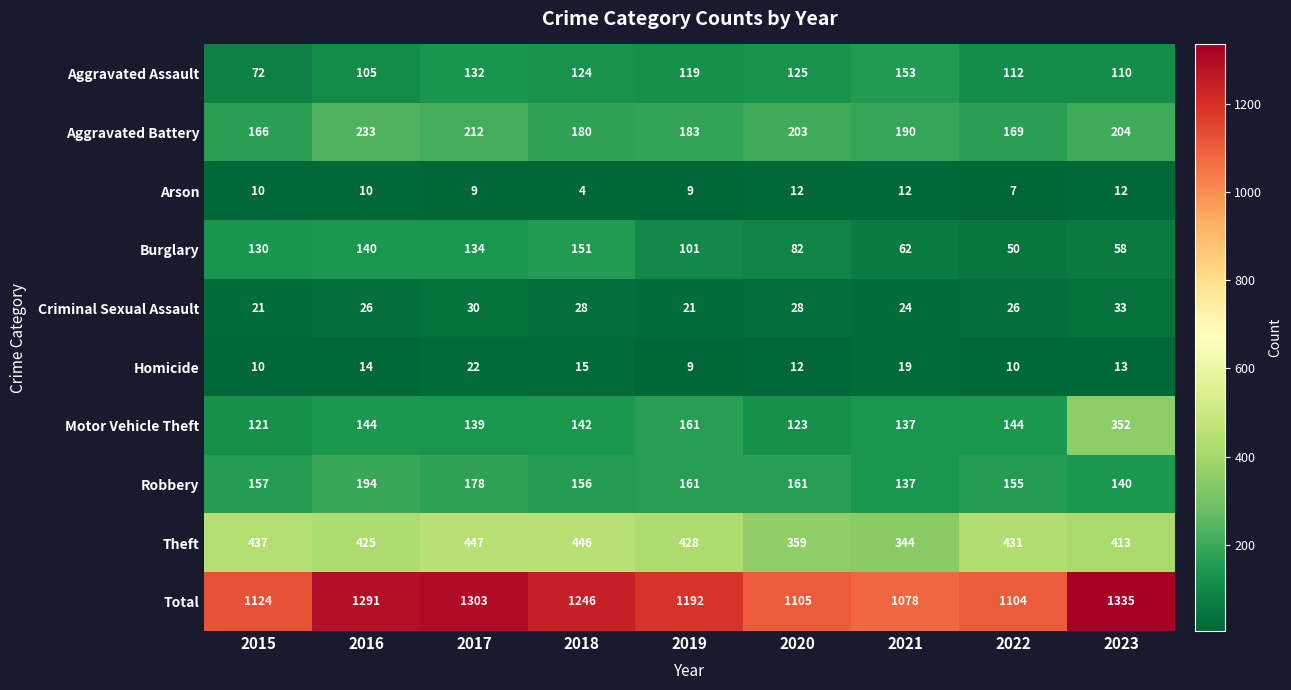

Between 2015 and 2018, which series saw the biggest shift?

Total